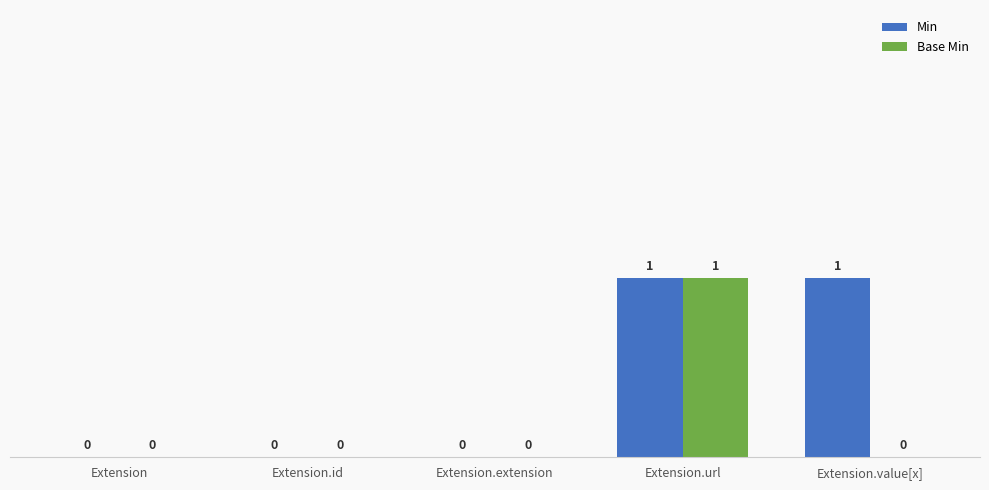

How many data points in Base Min are above 0?

1